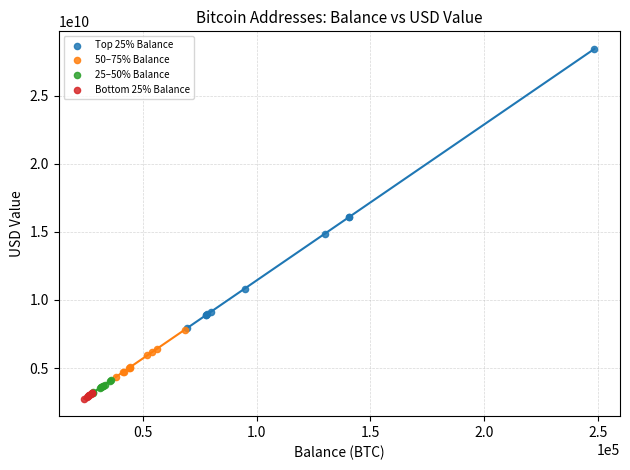

Which series contains the lowest Y value?

Bottom 25% Balance